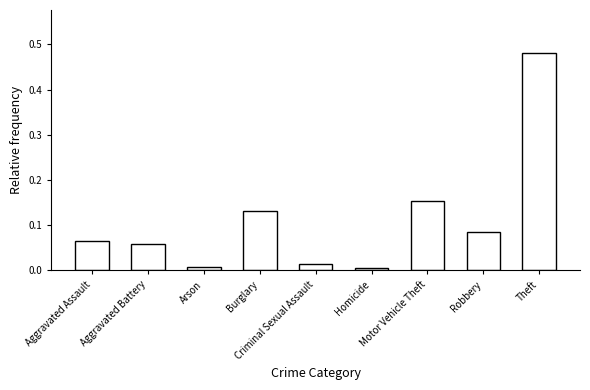

What is the label of the 1st bar from the left?

Aggravated Assault